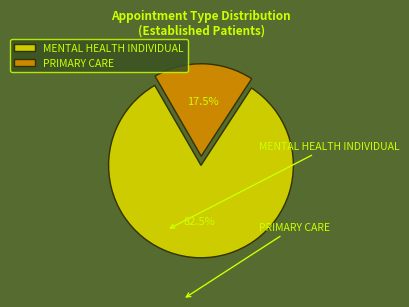

To the nearest percent, what percentage of the pie is MENTAL HEALTH INDIVIDUAL?

82%